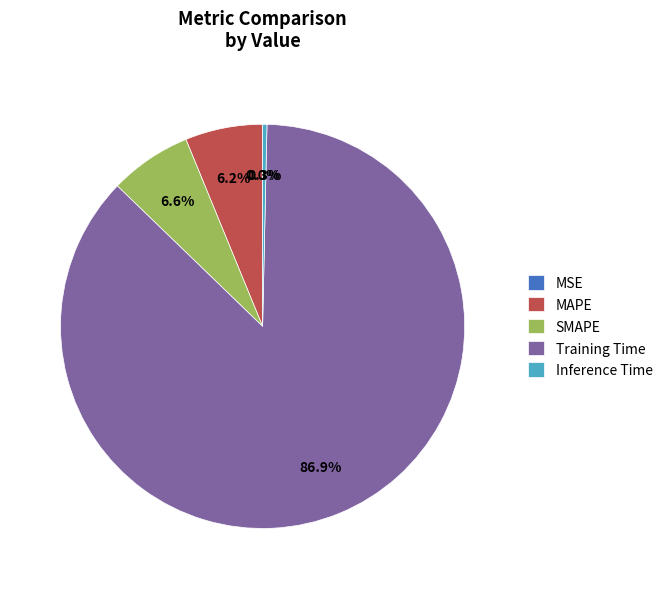

Is Inference Time the majority of the pie?

No